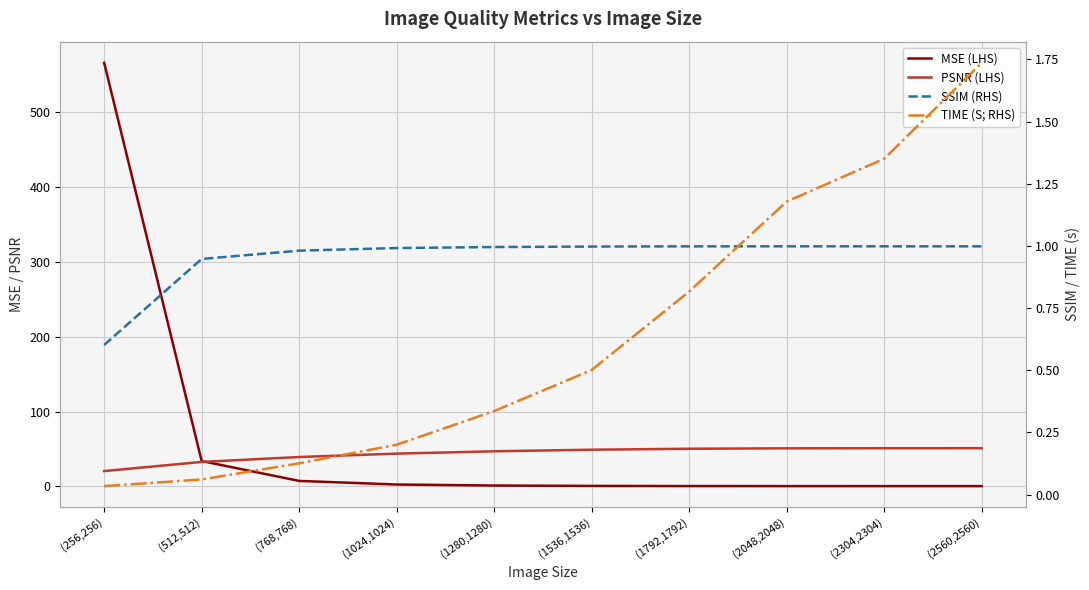

What is the difference between the maximum and minimum values in the SSIM (RHS) series?

0.4